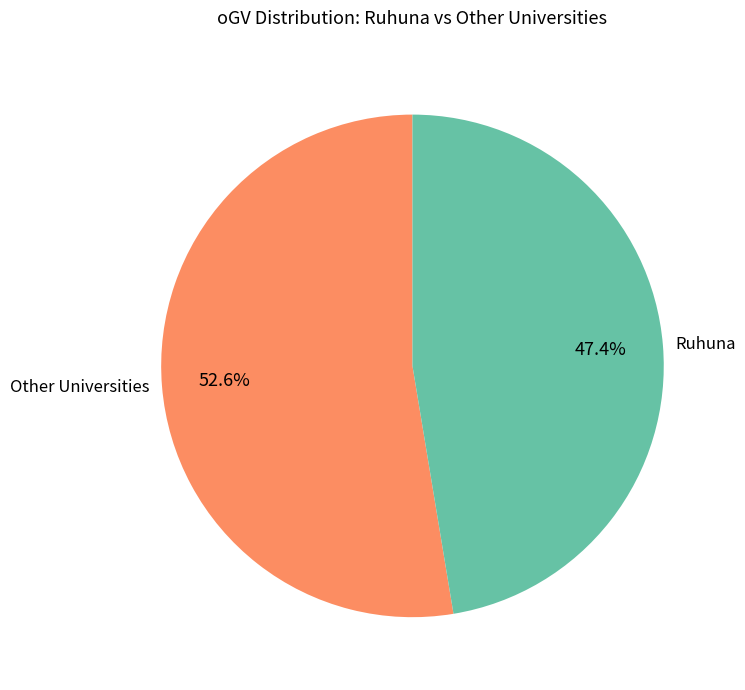

Which slice is the largest?

Other Universities